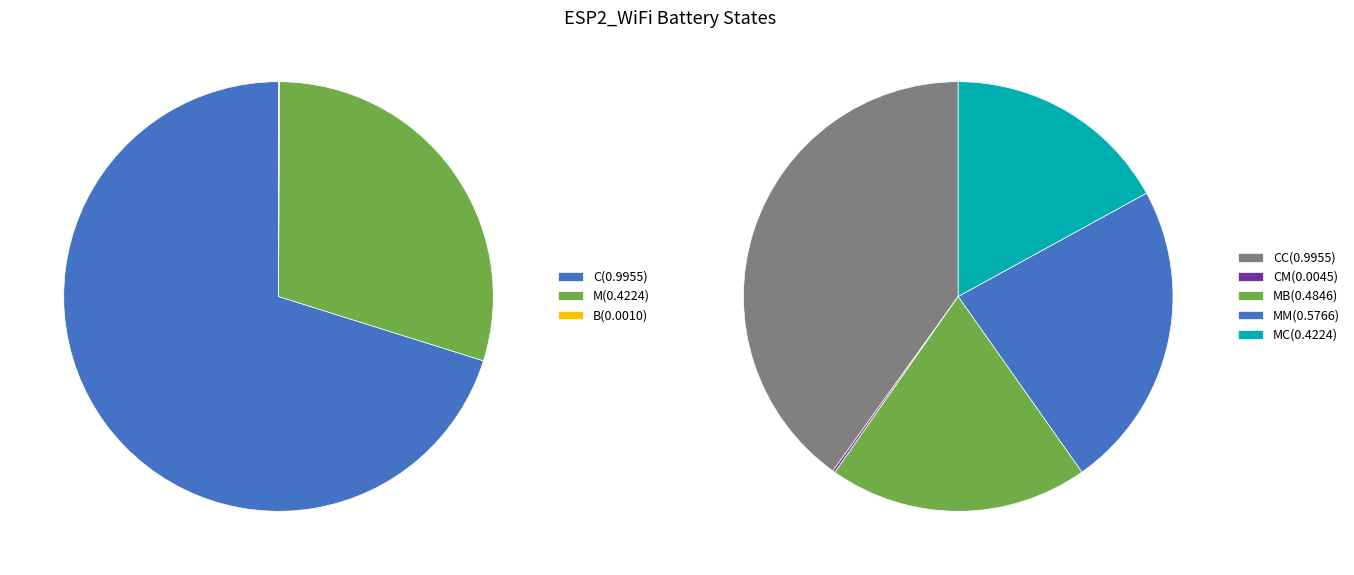

Which has a higher value, C or M?

C